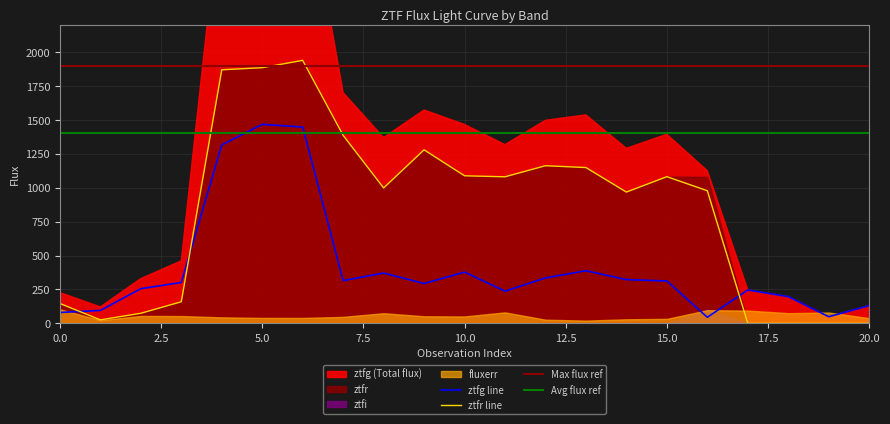

What is the spread (max minus min) of values at 19?

49.0